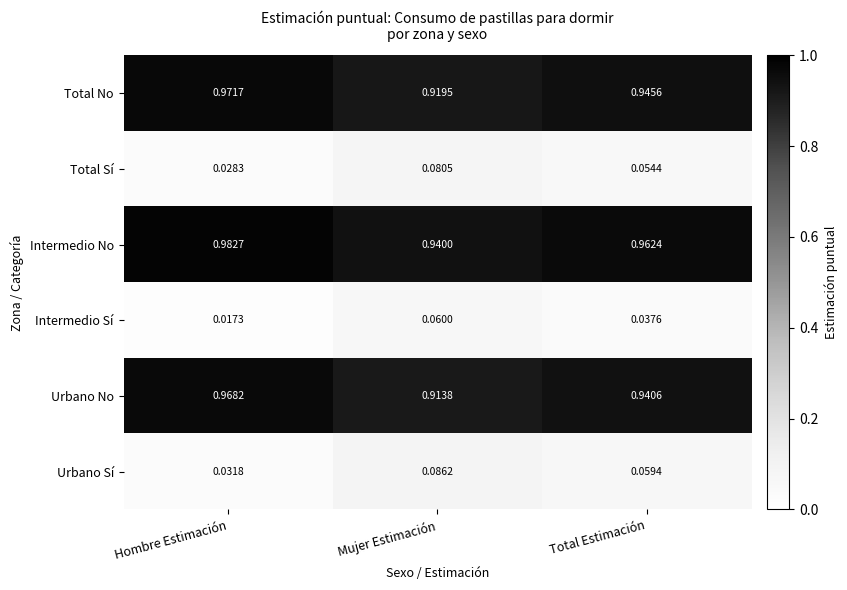

How many series are shown in this chart?

6